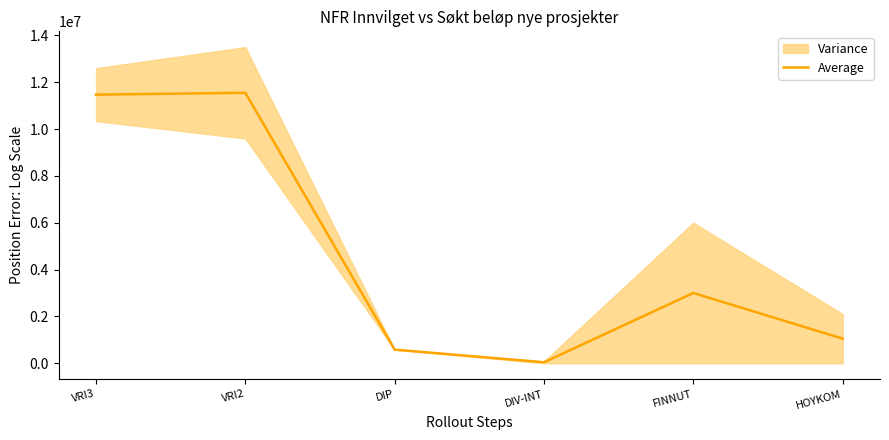

Which category has the lowest value across all series?

DIV-INT